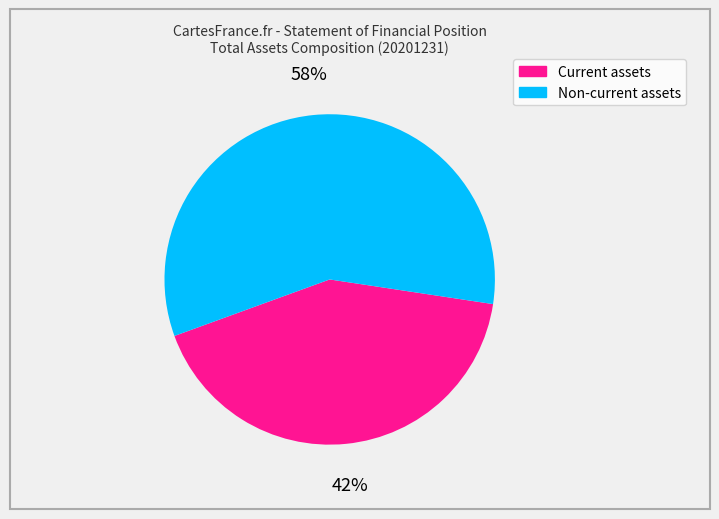

To the nearest percent, what is the difference between the Non-current assets and Current assets slice percentages?

16%